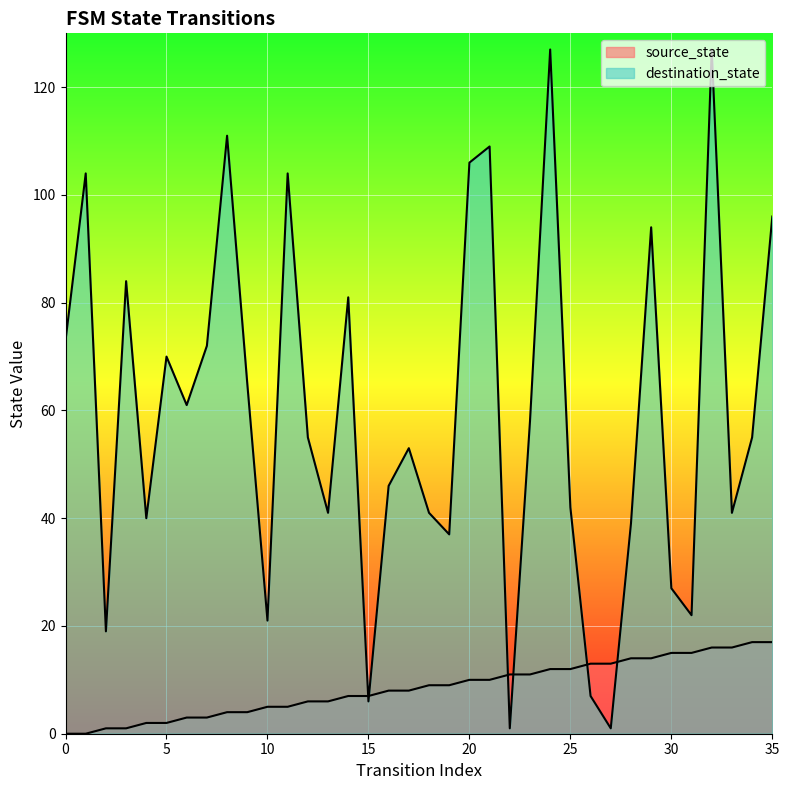

Reading left to right, list all the values displayed in this chart.

source_state: 0=0	1=0	2=1	3=1	4=2	5=2	6=3	7=3	8=4	9=4	10=5	11=5	12=6	13=6	14=7	15=7	16=8	17=8	18=9	19=9	20=10	21=10	22=11	23=11	24=12	25=12	26=13	27=13	28=14	29=14	30=15	31=15	32=16	33=16	34=17	35=17
destination_state: 0=73	1=104	2=19	3=84	4=40	5=70	6=61	7=72	8=111	9=65	10=21	11=104	12=55	13=41	14=81	15=6	16=46	17=53	18=41	19=37	20=106	21=109	22=1	23=58	24=127	25=42	26=7	27=1	28=39	29=94	30=27	31=22	32=127	33=41	34=55	35=96